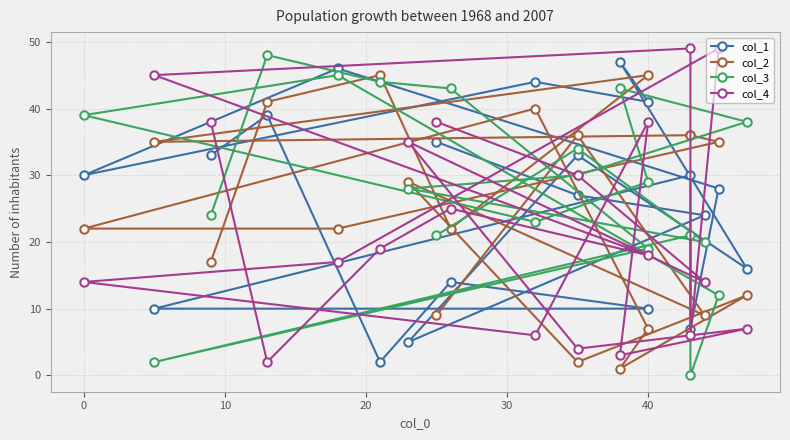

How many values in the col_2 series exceed 29?

9